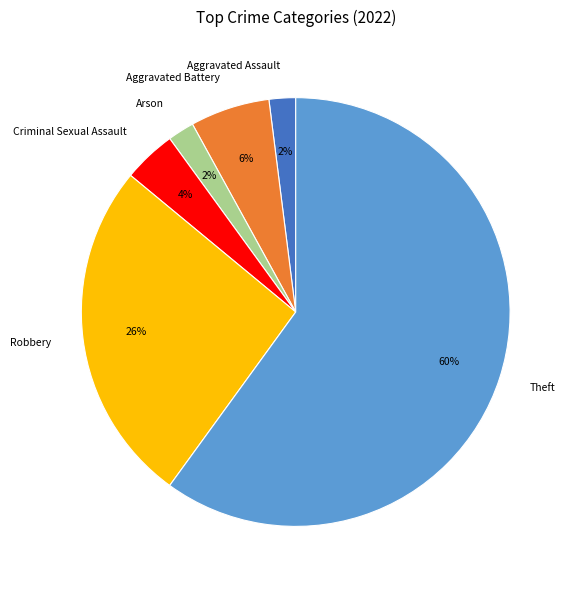

To the nearest percent, what percentage of the pie is Arson?

2%